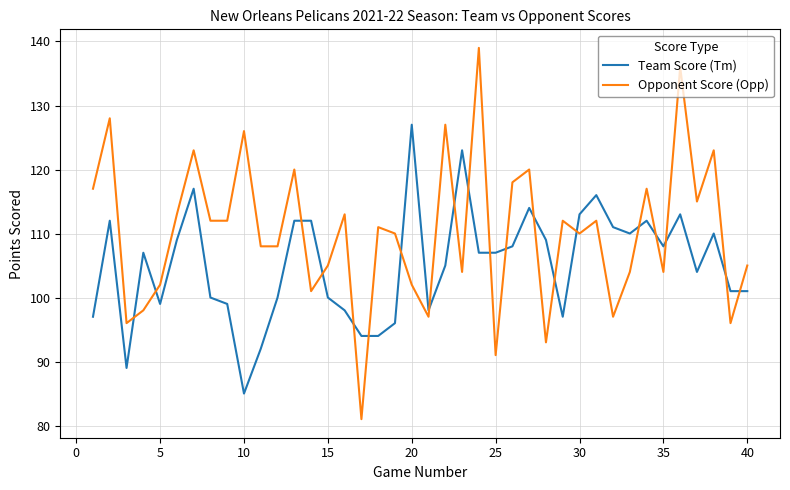

Rank the series by their average value, from lowest to highest.

Team Score (Tm), Opponent Score (Opp)